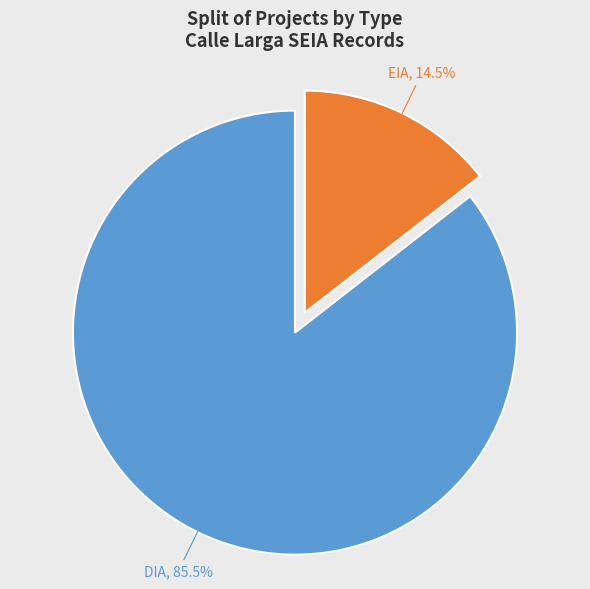

What percentage do EIA and DIA together represent?

100.0%